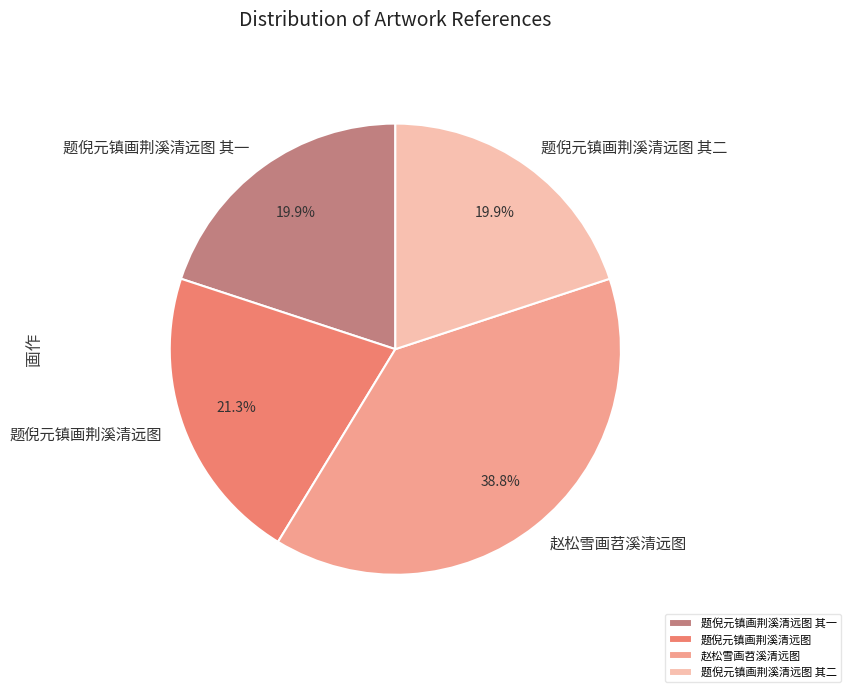

To the nearest percent, what percentage of the pie is 题倪元镇画荆溪清远图 其二?

20%